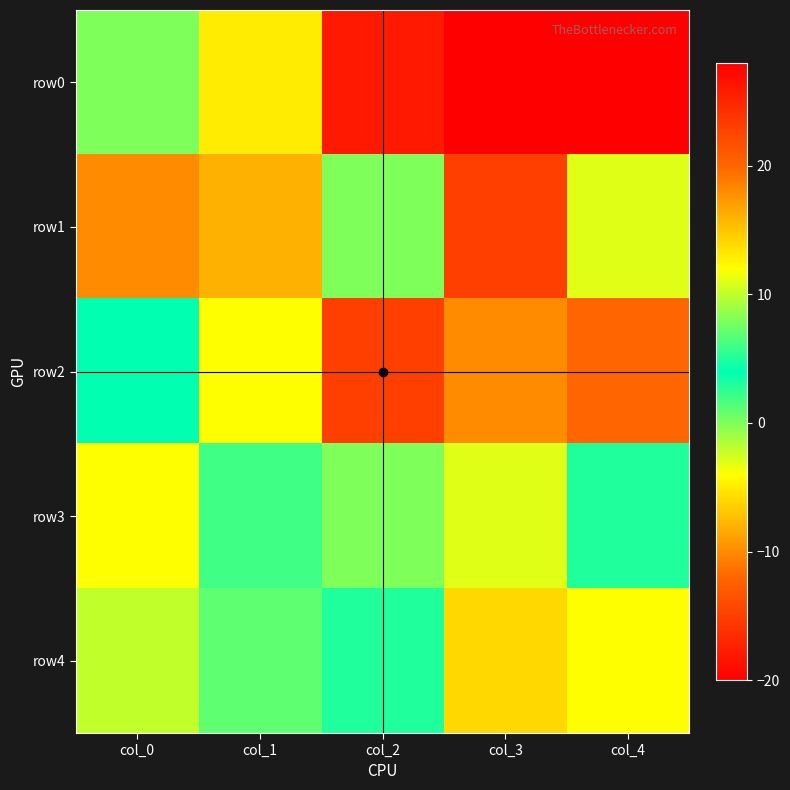

Reading left to right, list all the values displayed in this chart.

row0: col_0=0	col_1=-5	col_2=-18	col_3=-20	col_4=28
row1: col_0=-10	col_1=16	col_2=0	col_3=-15	col_4=-3
row2: col_0=4	col_1=-4	col_2=-15	col_3=-10	col_4=20
row3: col_0=-4	col_1=2	col_2=0	col_3=-3	col_4=3
row4: col_0=10	col_1=1	col_2=5	col_3=-6	col_4=12